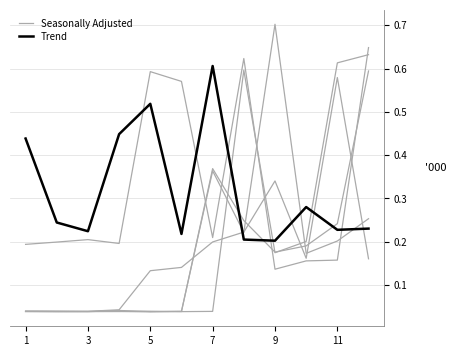

What is the sum of all Seasonally Adjusted values?

3.9